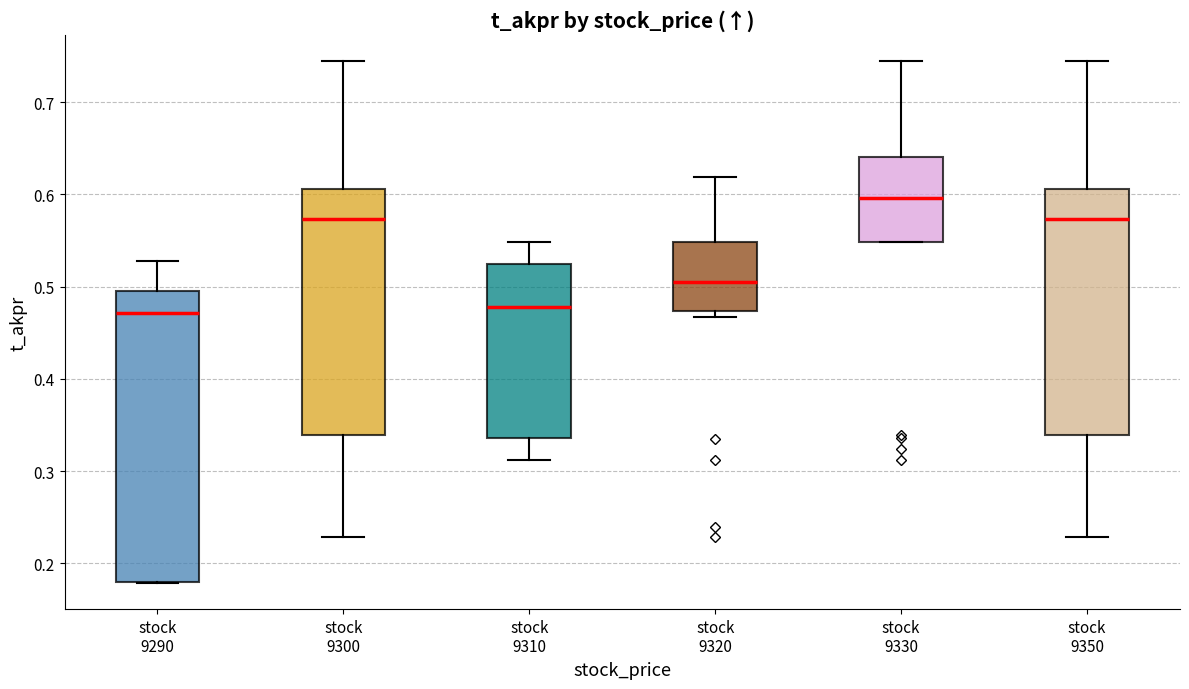

Comparing the boxes themselves (not the whiskers), which one is the tallest?

stock 9290